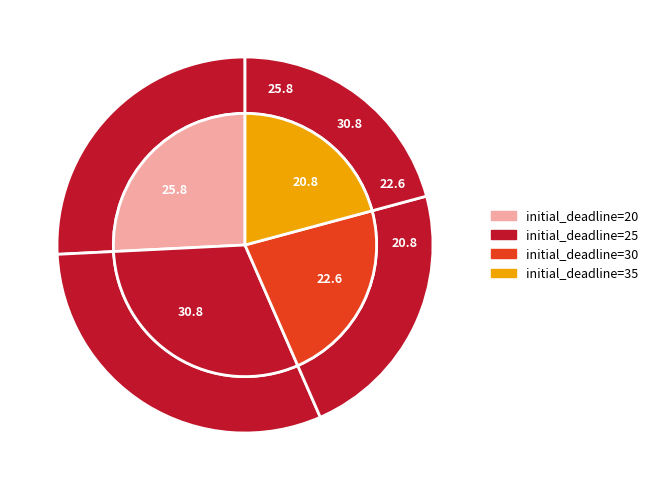

What percentage is NOT represented by 25?

69.2%